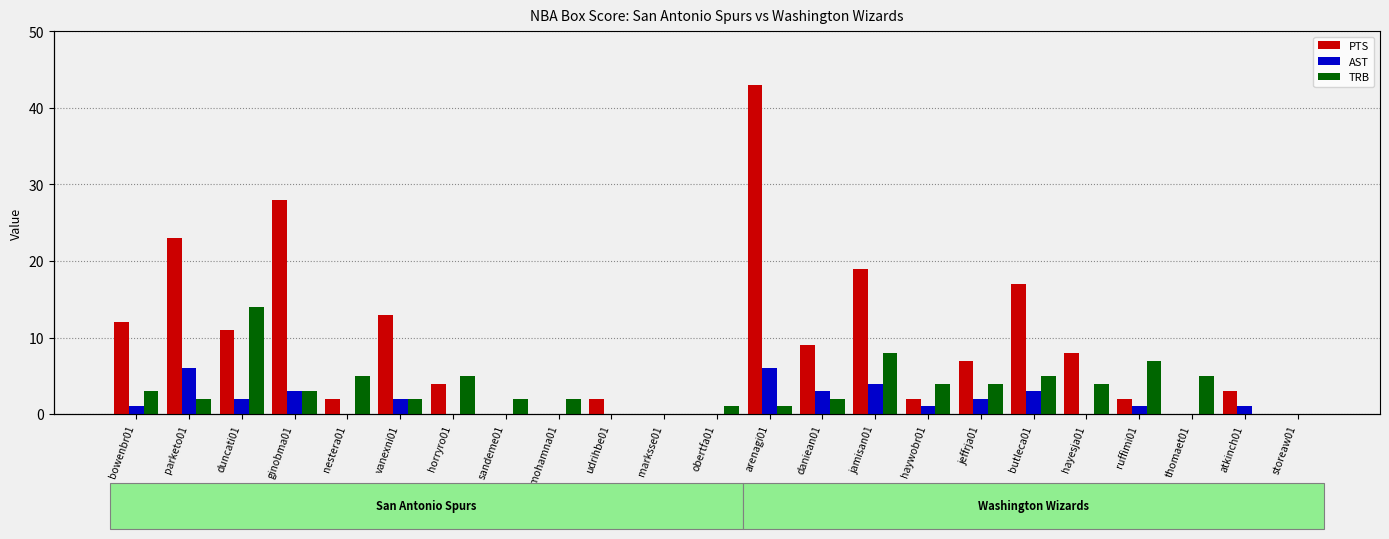

How many categories are shown in the chart?

23